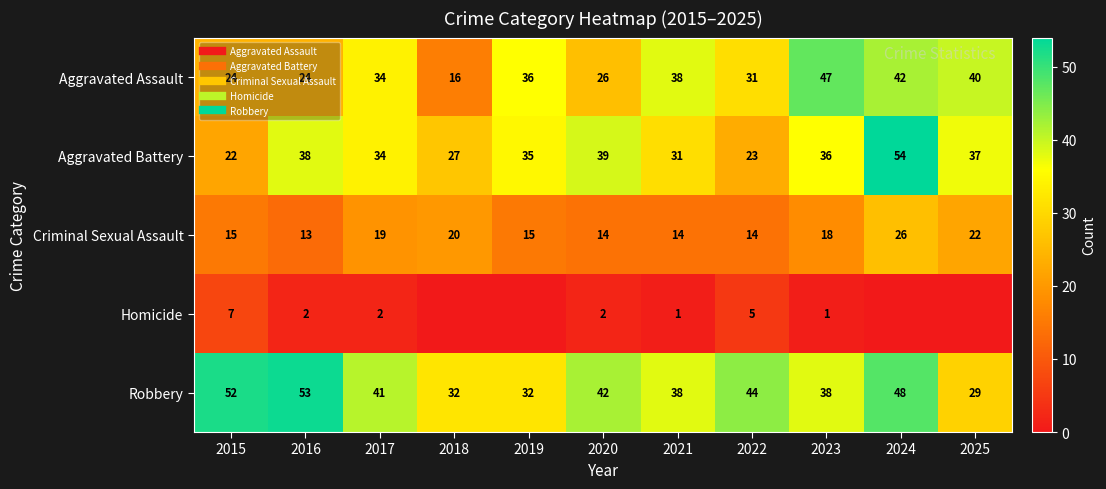

Which series has the largest total across all categories?

Robbery